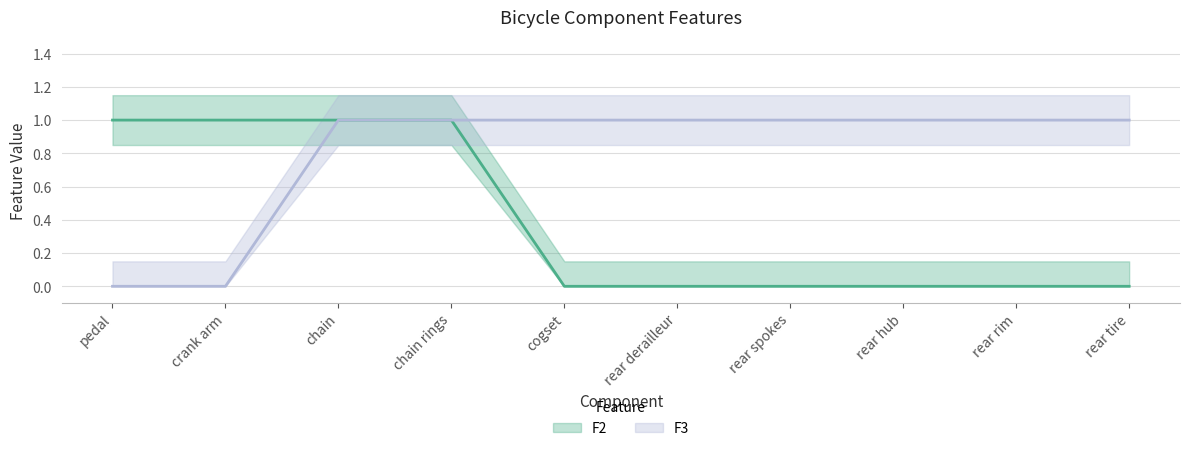

Count the number of data series in this chart.

2